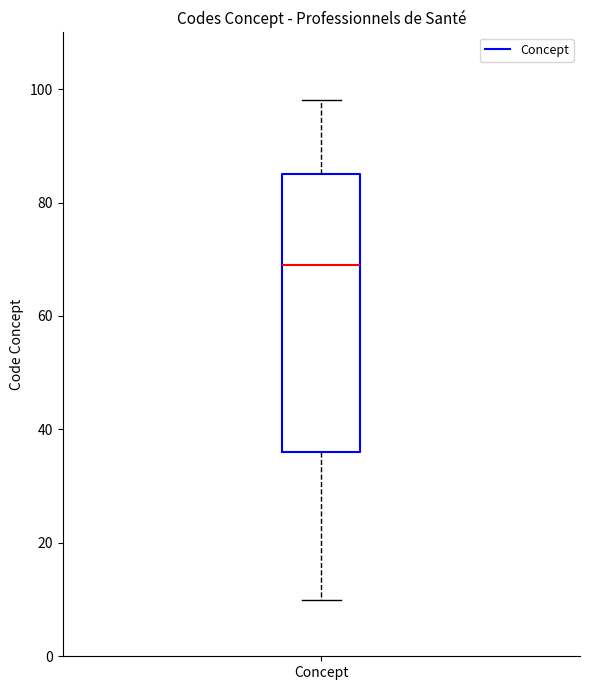

Transcribe this box plot: give where the median line is, the range the box spans, and where the two whiskers end, as read against the y-axis. The values are not printed on the chart, so give them approximately, as read against the axis.

median 70, box 36 to 86, whiskers 10 to 98